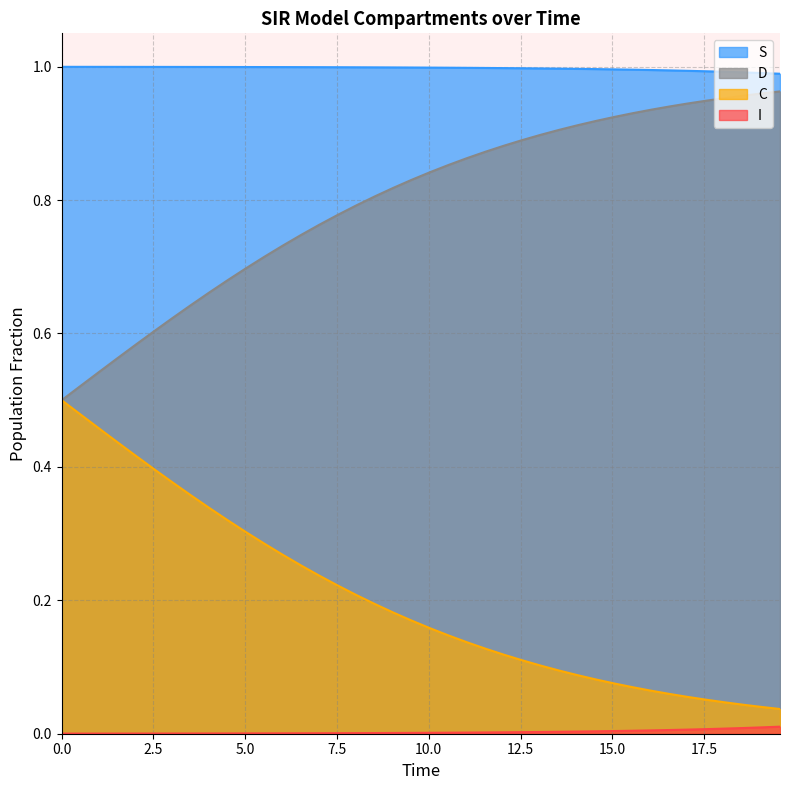

True or false: D has more than 1 interior local peaks.

False